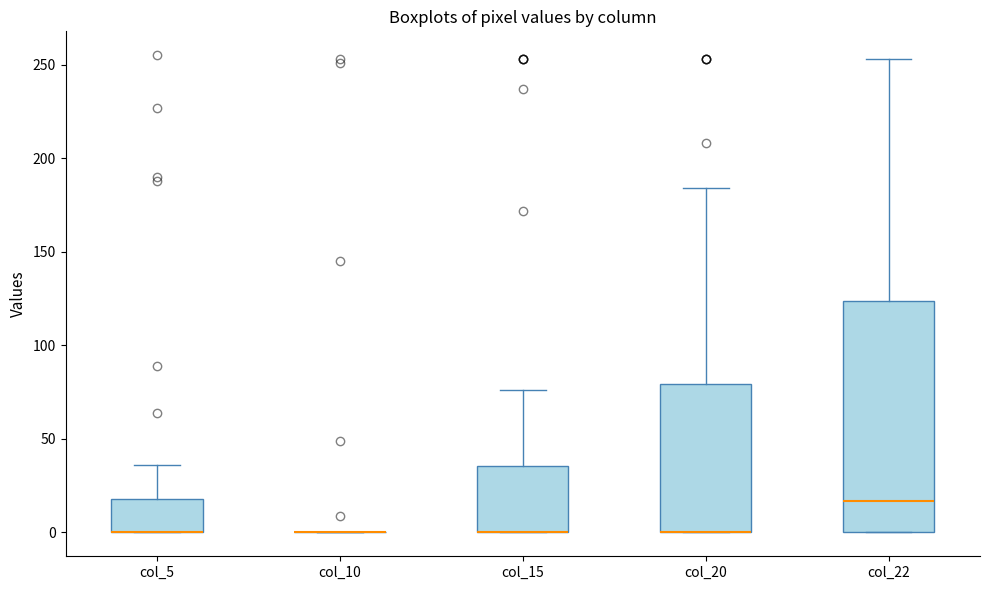

Reading left to right, read every box against the y-axis: the position of its median line, the range the box covers, and the ends of its whiskers. The values are not printed on the chart, so give them approximately, as read against the axis.

col_5: median 0 (drawn on the box's lower edge), box 0 to 20, whiskers 0 to 35
col_10: box collapsed to a line at 0, whiskers 0 to 0
col_15: median 0 (drawn on the box's lower edge), box 0 to 35, whiskers 0 to 75
col_20: median 0 (drawn on the box's lower edge), box 0 to 80, whiskers 0 to 185
col_22: median 15, box 0 to 125, whiskers 0 to 255